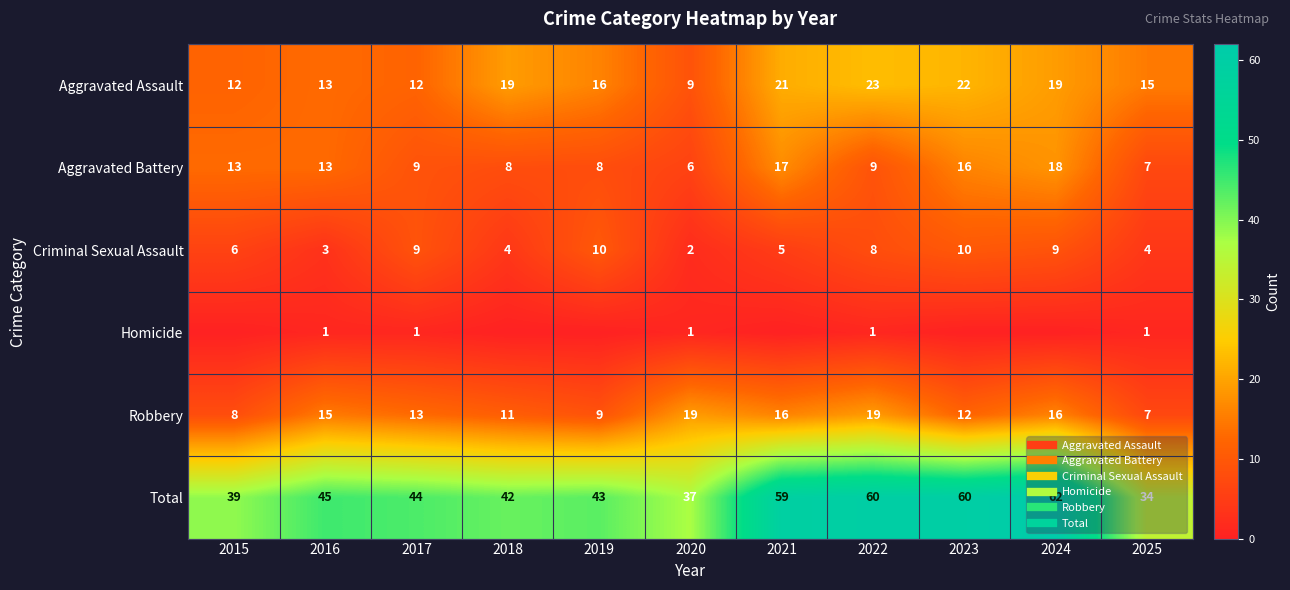

Count the number of data series in this chart.

6